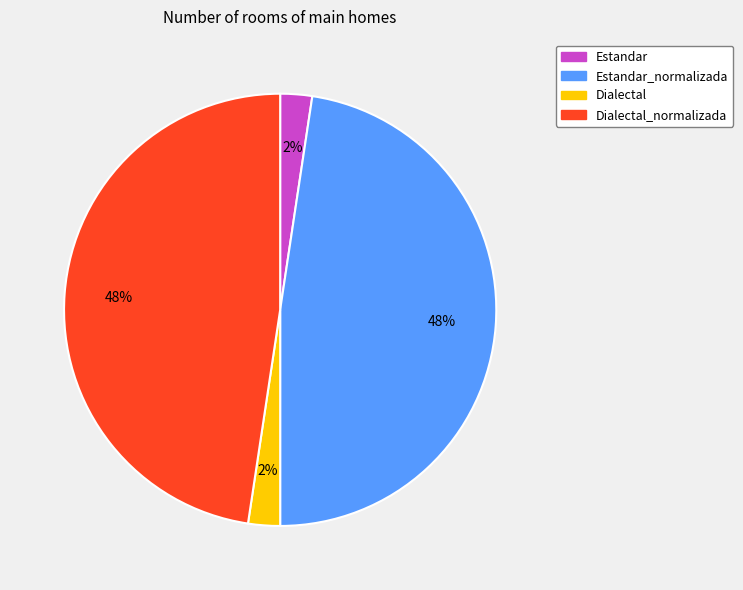

To the nearest percent, what is the average slice percentage?

25%